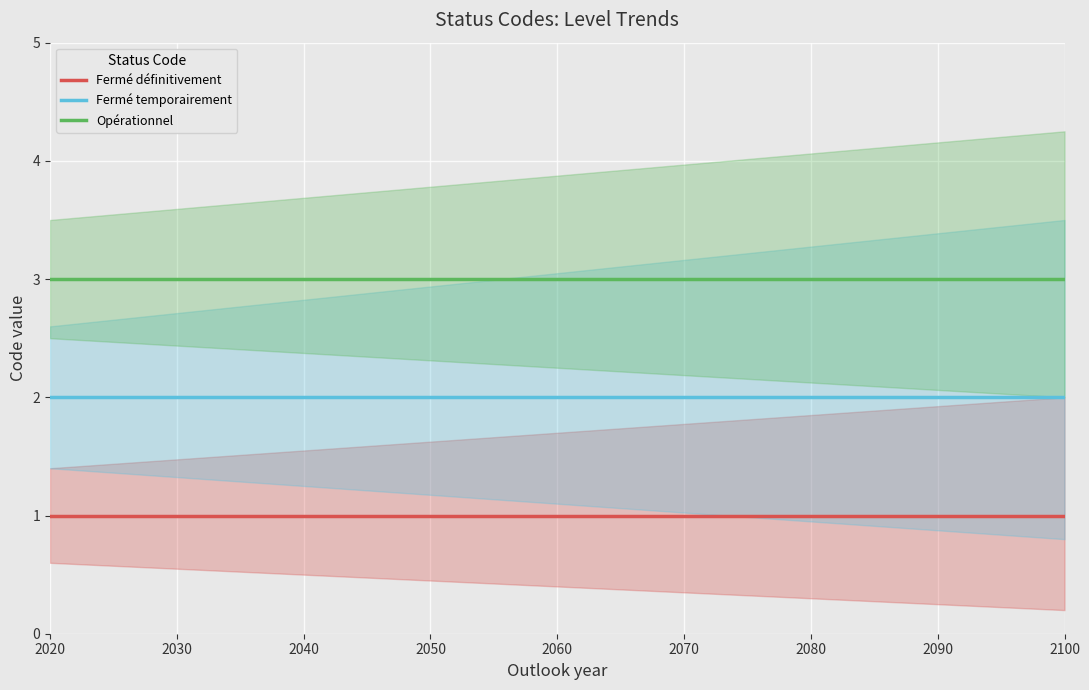

Reading right to left, transcribe all the data shown in this chart.

Fermé définitivement: 1	1	1	1	1	1	1	1	1
Fermé temporairement: 2	2	2	2	2	2	2	2	2
Opérationnel: 3	3	3	3	3	3	3	3	3